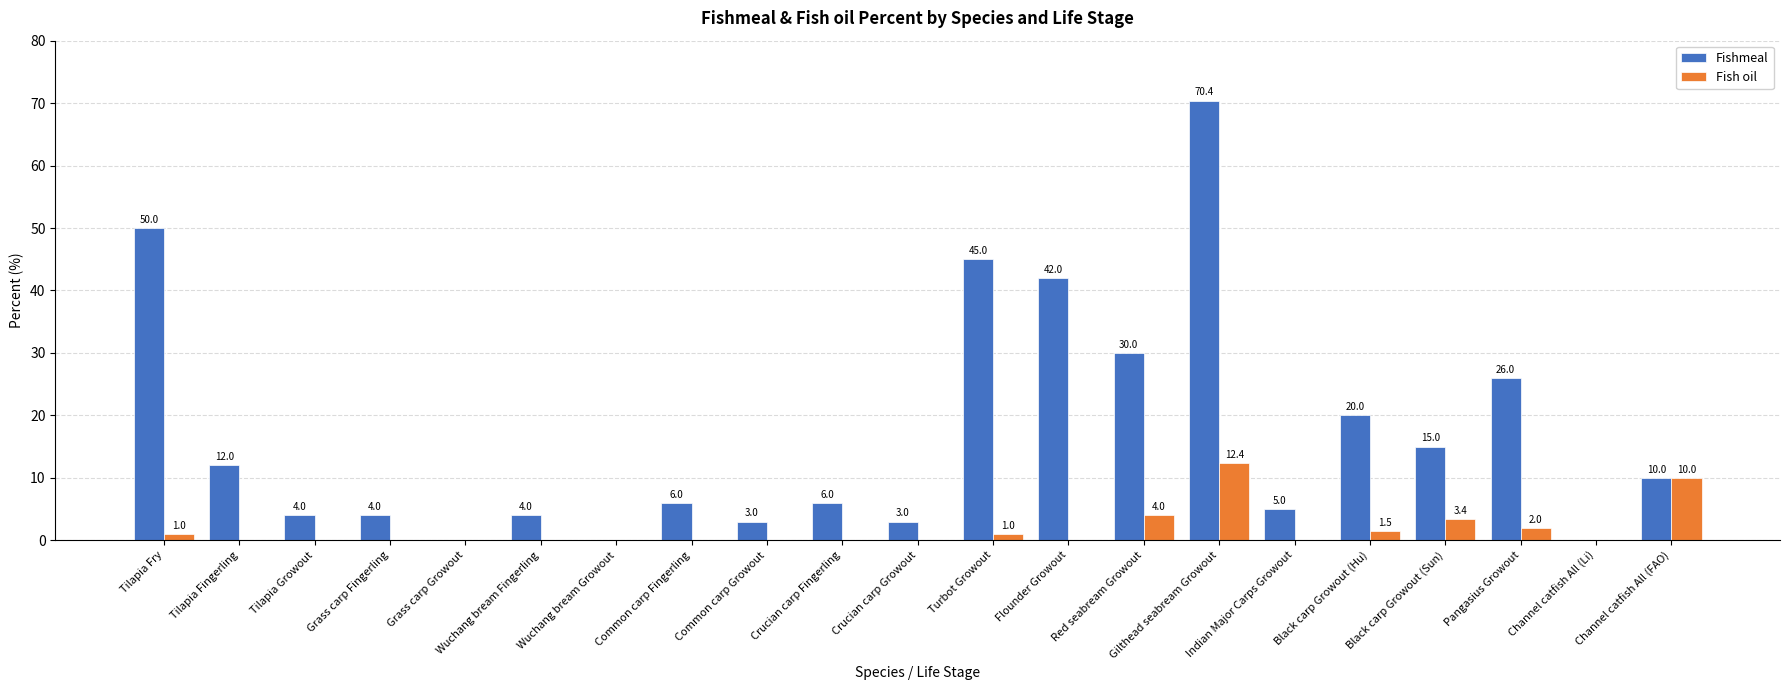

Which category has the highest value in the Fish oil series?

Gilthead seabream Growout